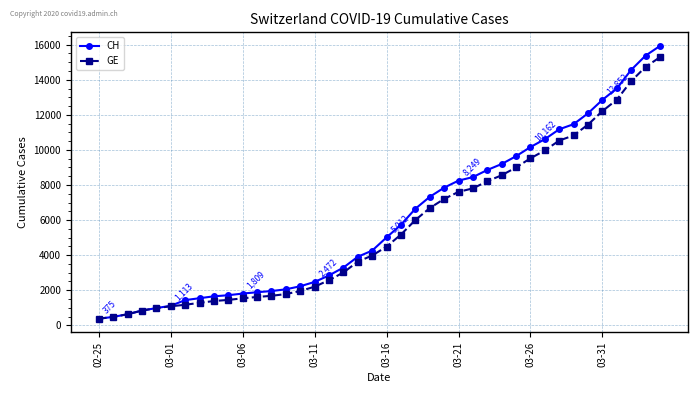

How many lines are shown in the chart?

2